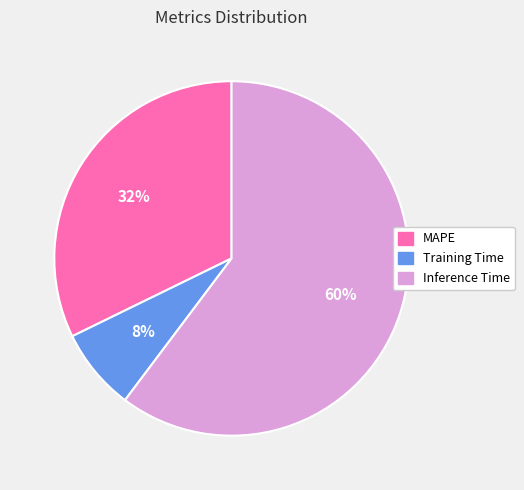

Which category accounts for the majority?

Inference Time